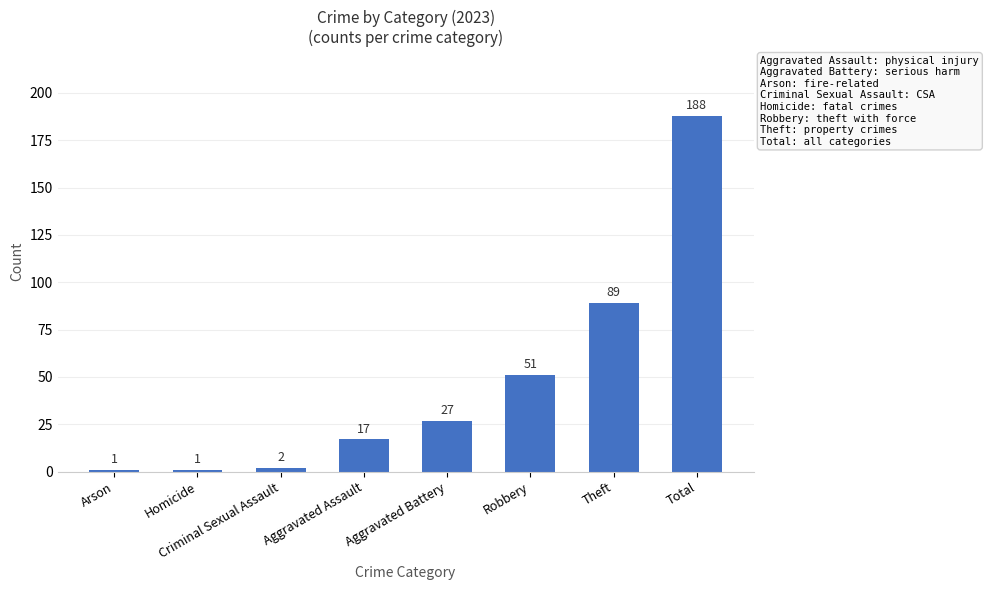

True or false: the data shows 188 at Total.

True